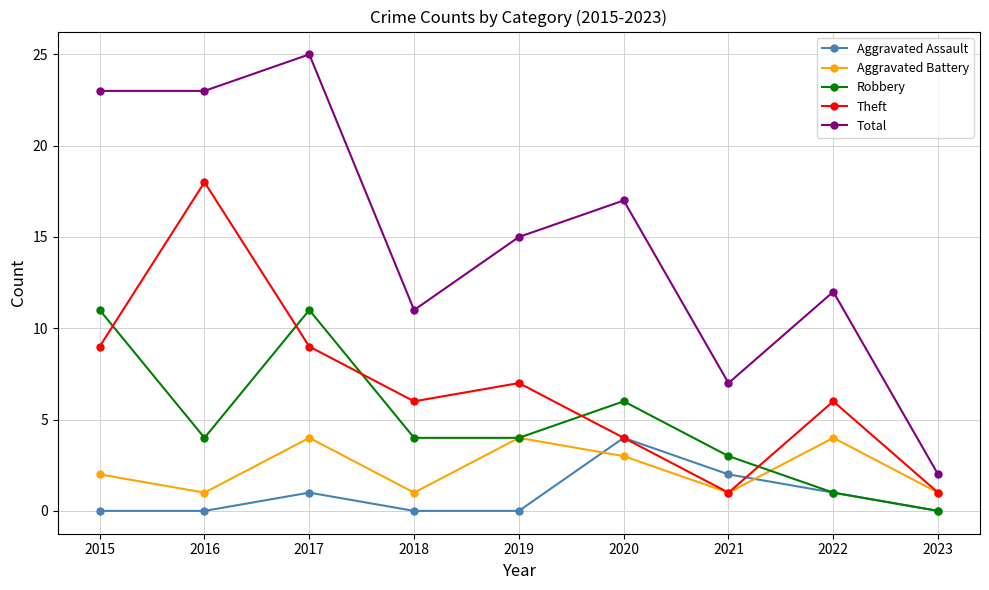

At which category is the sum across all series the highest?

2017